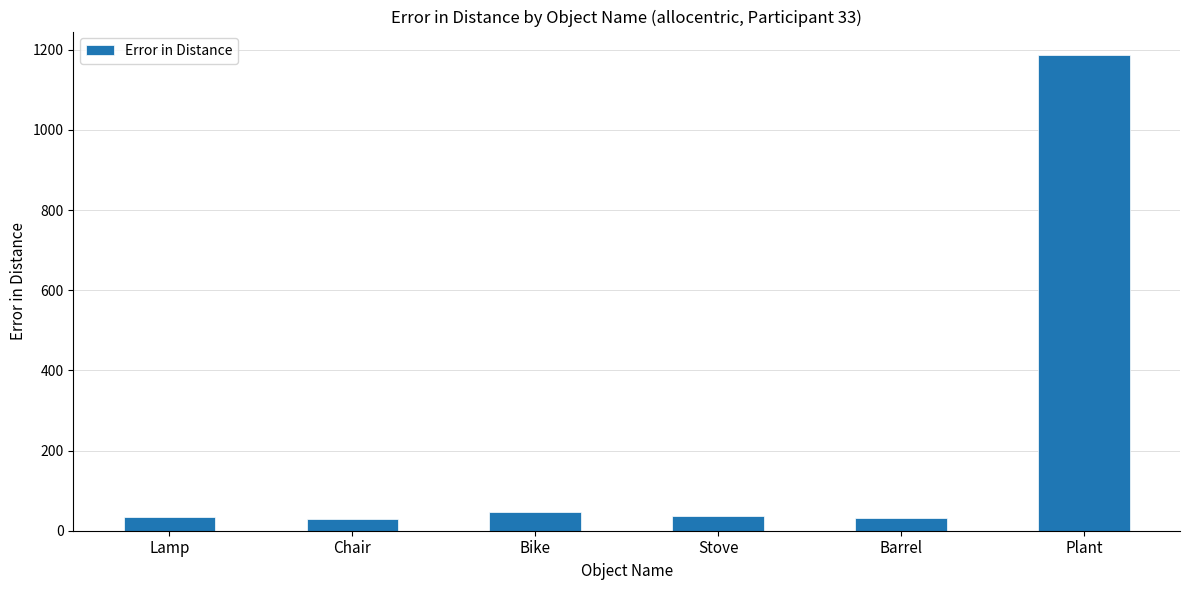

What is the value of the 6th bar from the left?

1186.3